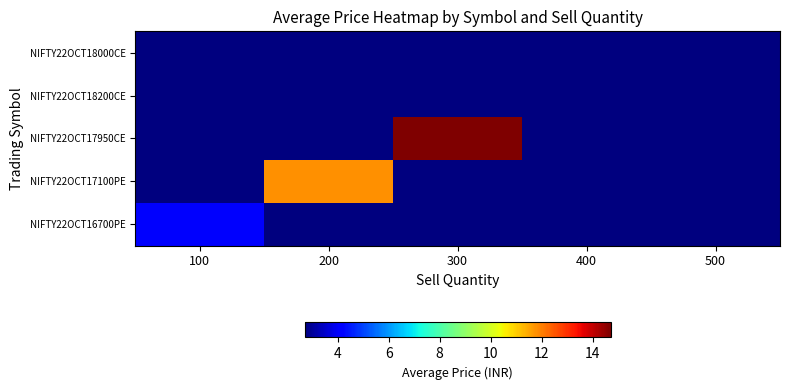

List the series in order of their peak value, lowest first.

NIFTY22OCT18000CE, NIFTY22OCT18200CE, NIFTY22OCT16700PE, NIFTY22OCT17100PE, NIFTY22OCT17950CE